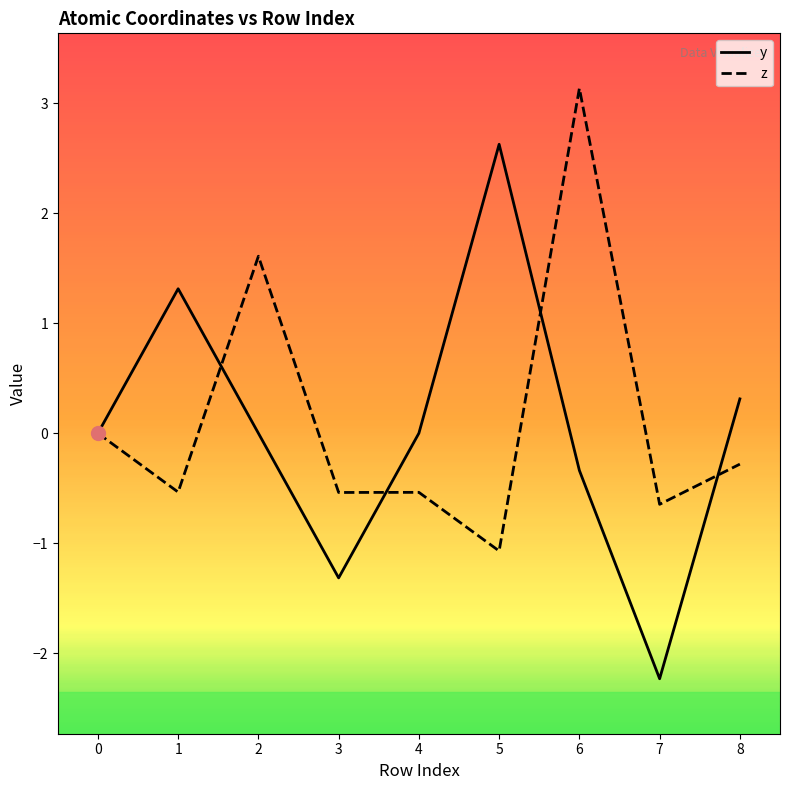

What is the average value of the z series?

0.1